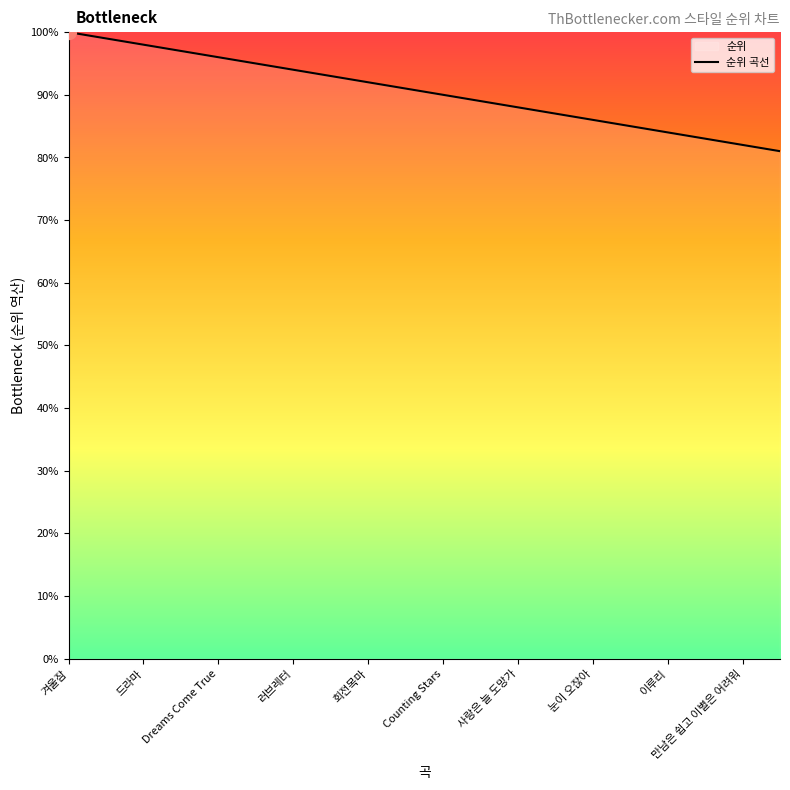

What is the change in value from 드라마 to 사랑은 늘 도망가?

-10